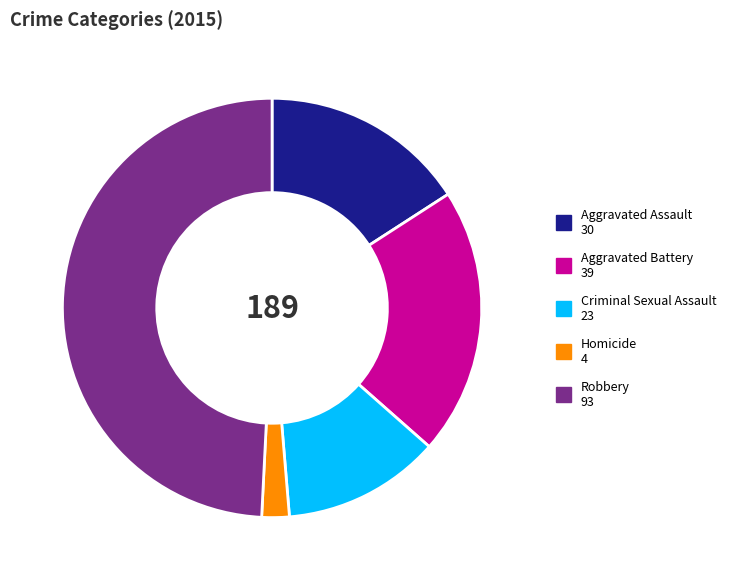

Which slice is the largest?

Robbery